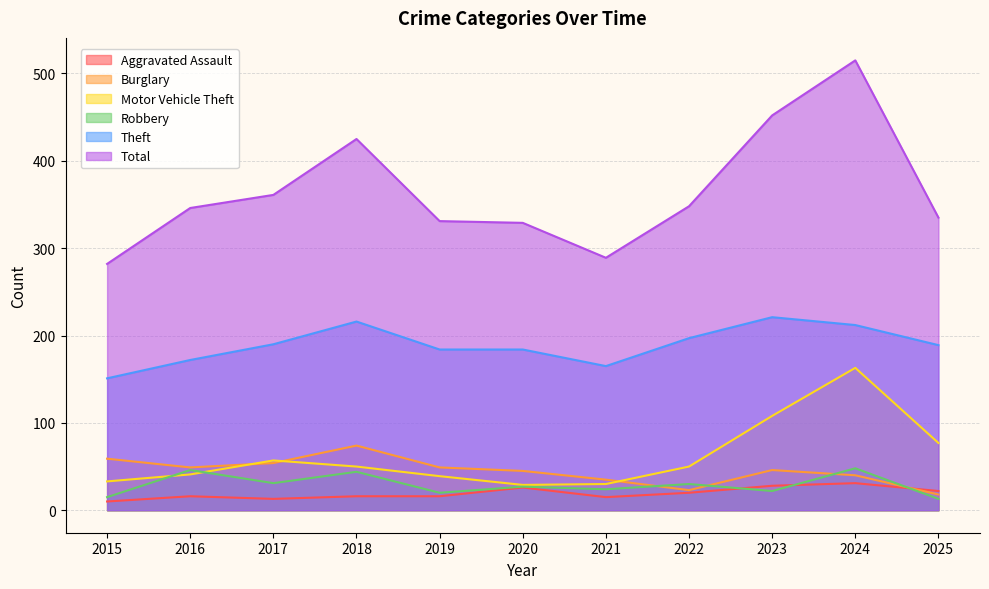

What is the maximum value shown in the chart?

515